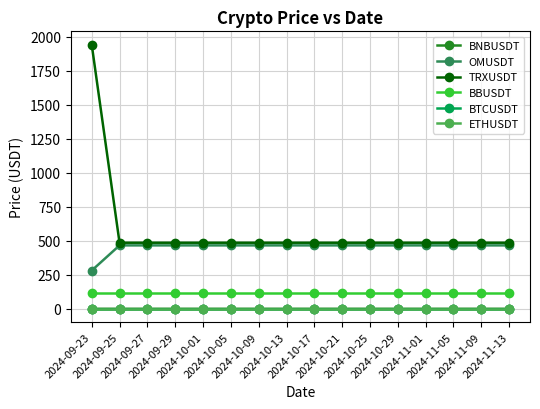

True or false: BNBUSDT and BBUSDT intersect in this chart.

False